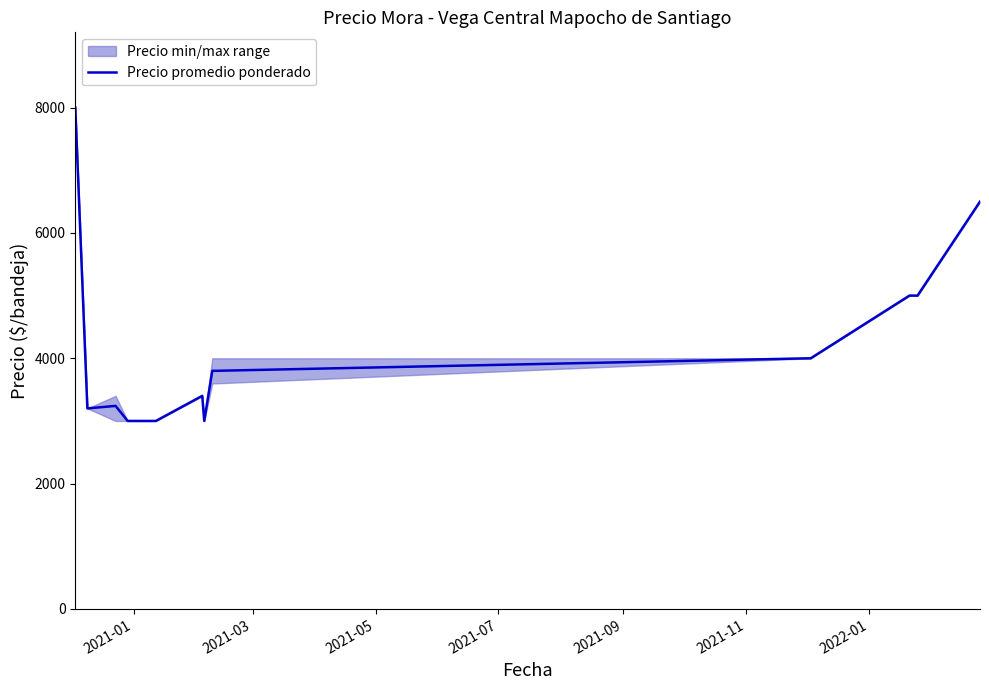

What is the minimum value for Precio promedio ponderado?

3000